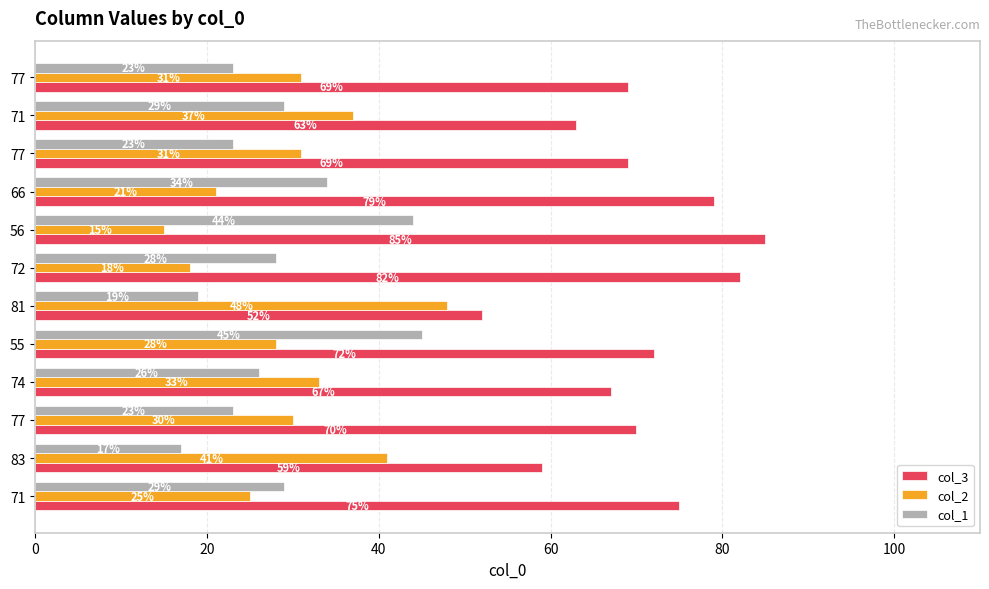

What are all the series names shown in the legend?

col_3, col_2, col_1